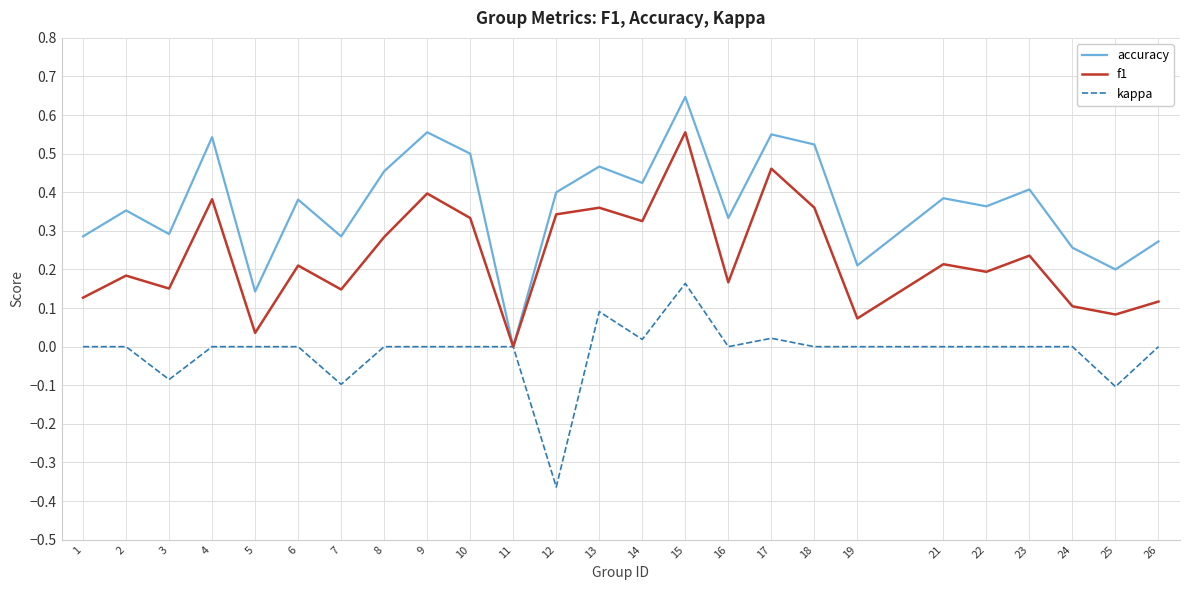

How many distinct data groups are displayed?

3